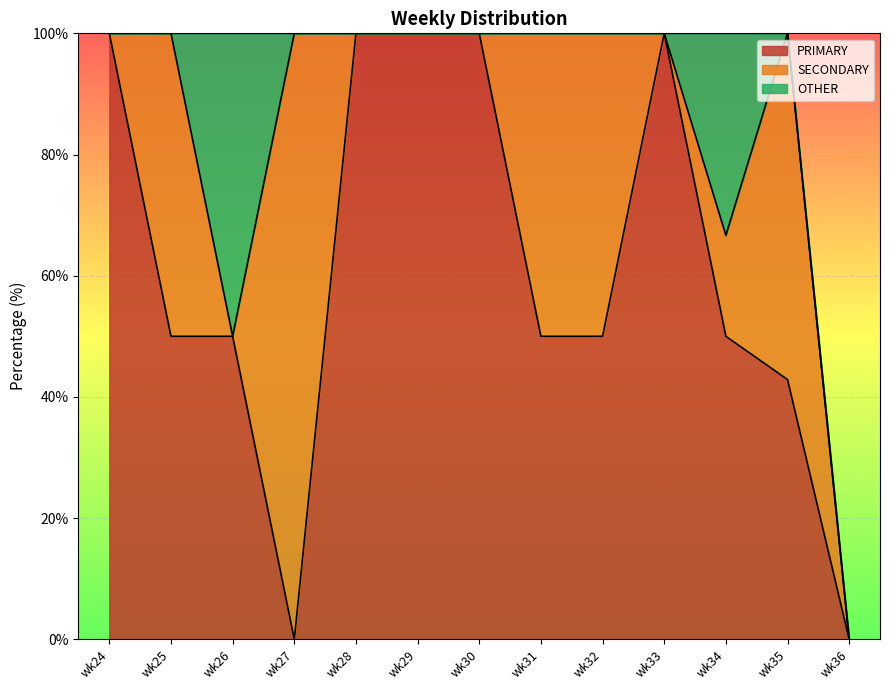

At how many categories does at least one series exceed 6?

12